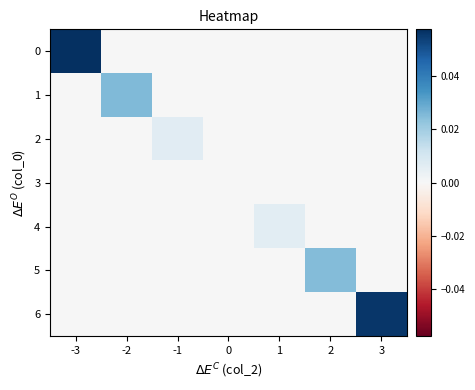

Reading left to right, transcribe all the data shown in this chart.

0: -3=0.1	-2=0.0	-1=0.0	0=0.0	1=0.0	2=0.0	3=0.0
1: -3=0.0	-2=0.0	-1=0.0	0=0.0	1=0.0	2=0.0	3=0.0
2: -3=0.0	-2=0.0	-1=0.0	0=0.0	1=0.0	2=0.0	3=0.0
3: -3=0.0	-2=0.0	-1=0.0	0=0.0	1=0.0	2=0.0	3=0.0
4: -3=0.0	-2=0.0	-1=0.0	0=0.0	1=0.0	2=0.0	3=0.0
5: -3=0.0	-2=0.0	-1=0.0	0=0.0	1=0.0	2=0.0	3=0.0
6: -3=0.0	-2=0.0	-1=0.0	0=0.0	1=0.0	2=0.0	3=0.1